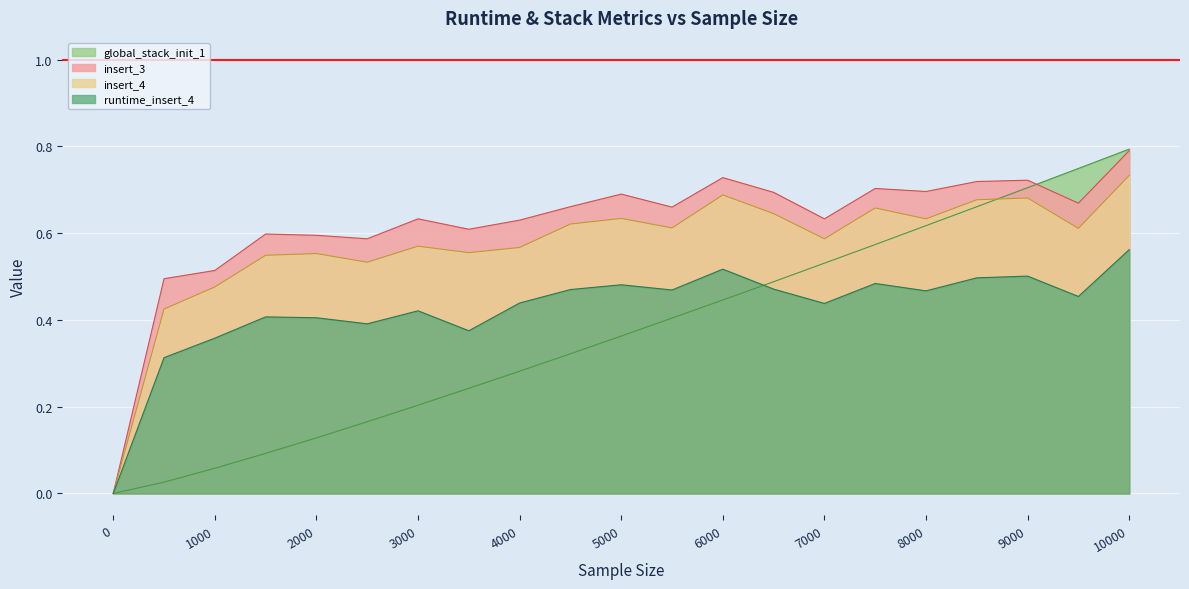

What is the total value across all series at 8500.0?

2.6